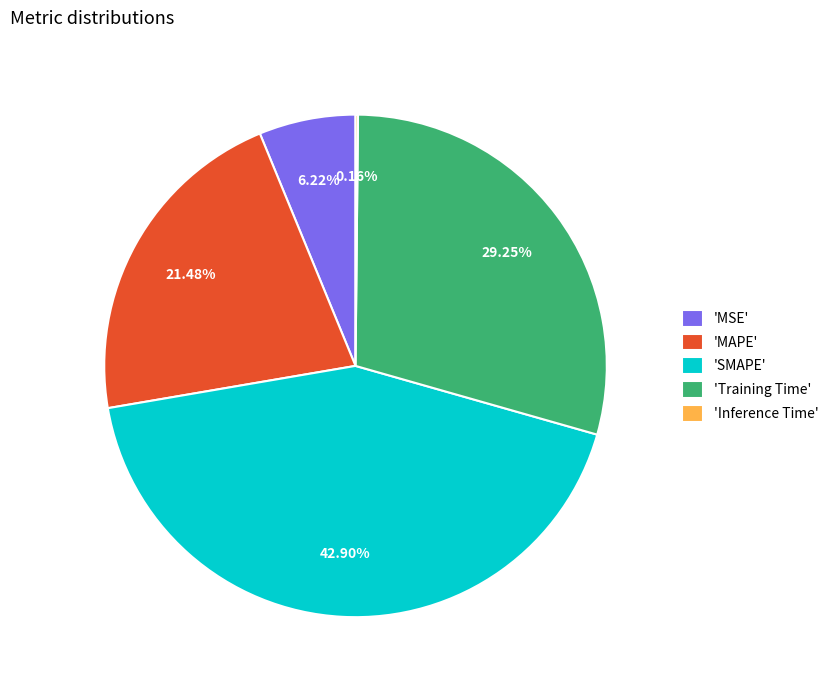

What is the largest slice in the pie chart?

'SMAPE'